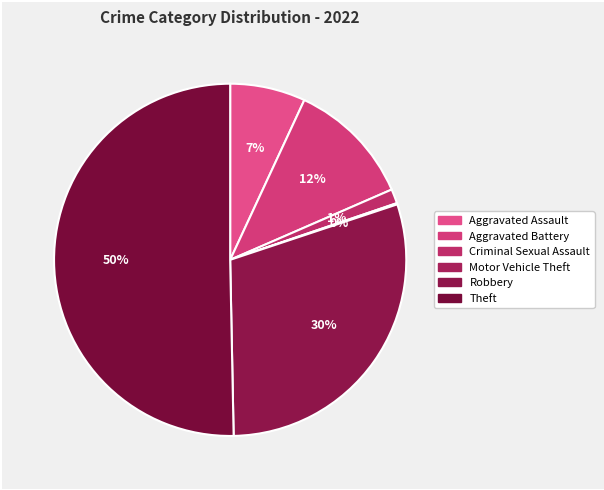

Is it true that Criminal Sexual Assault is 1% of the pie?

True